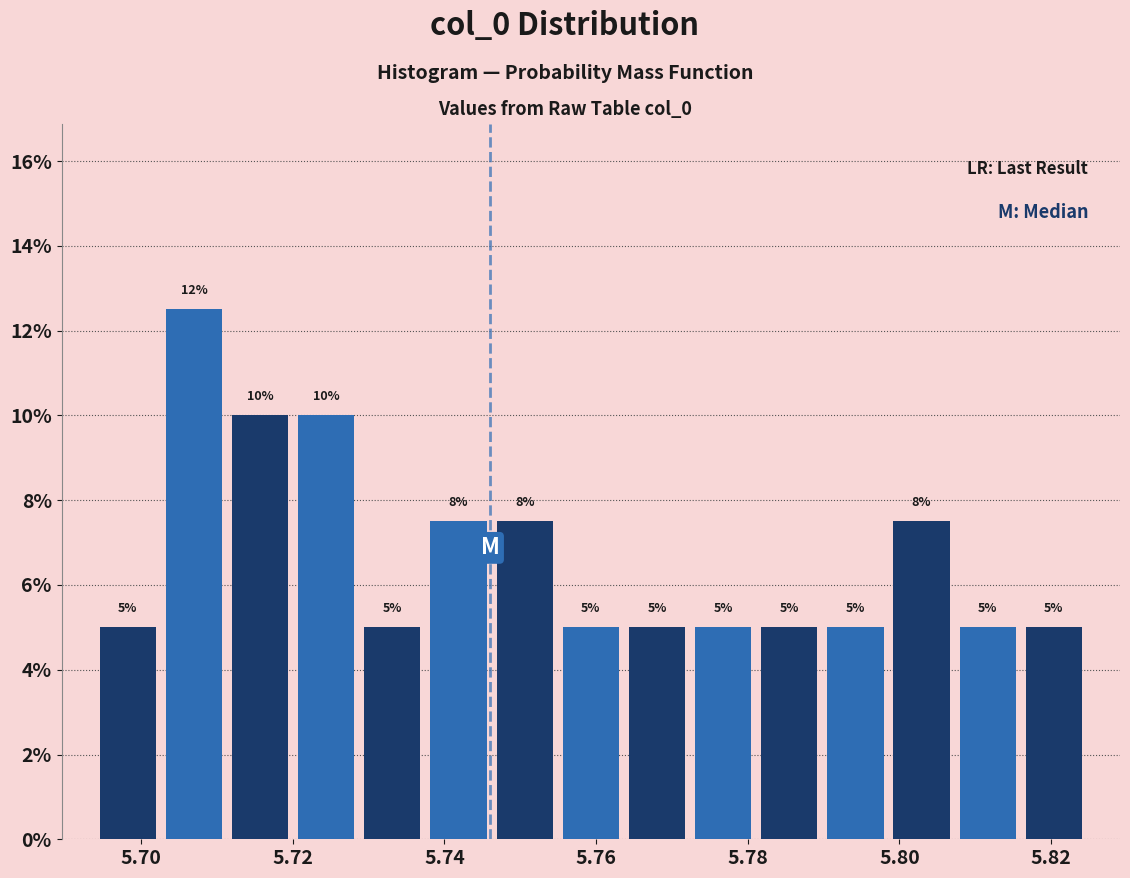

Over which range of the x-axis is the bar tallest?

5.702 to 5.712